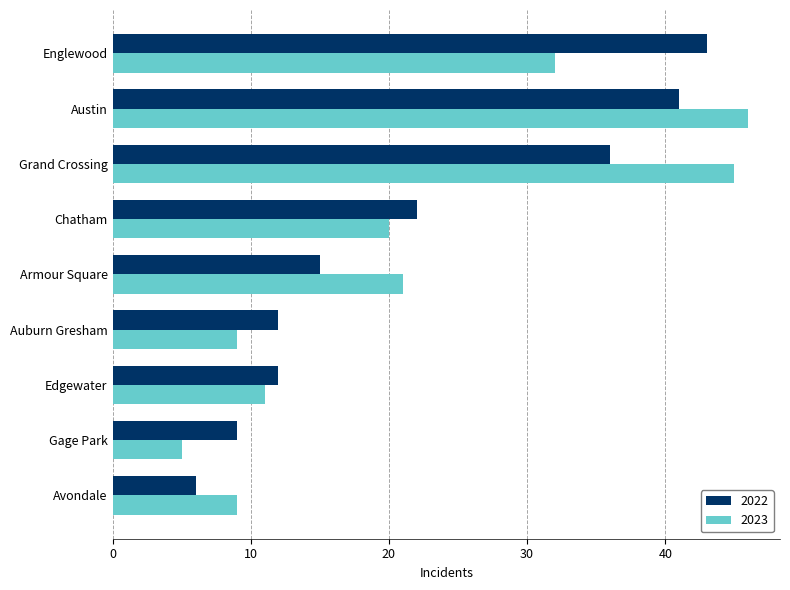

Rank the series by their maximum value, from lowest to highest.

2022, 2023